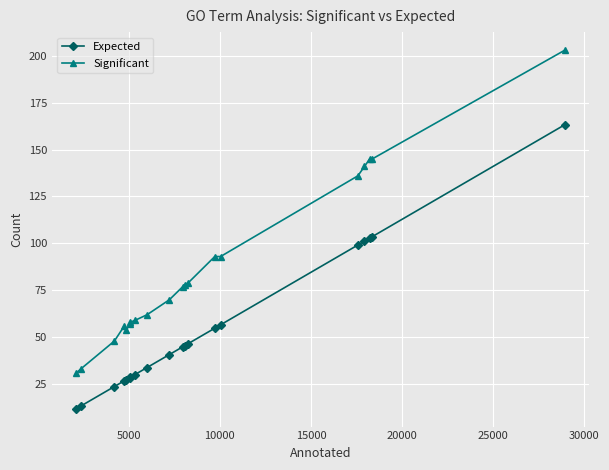

True or false: Expected and Significant intersect in this chart.

False